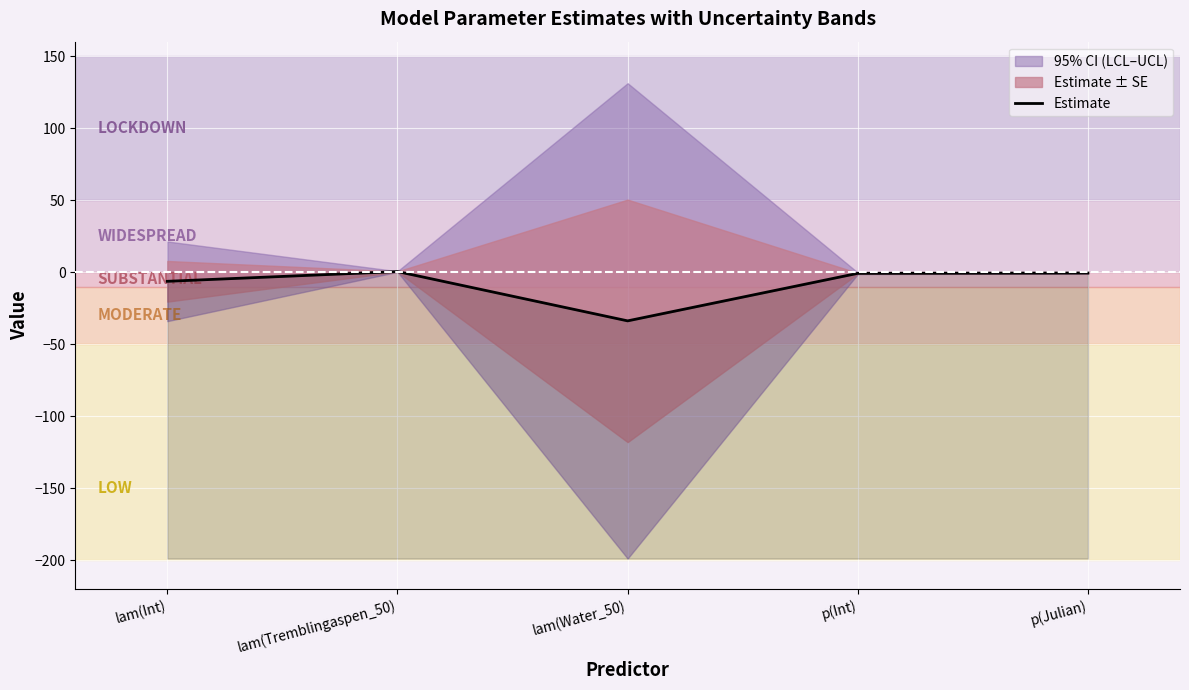

How many data points are less than 0?

4